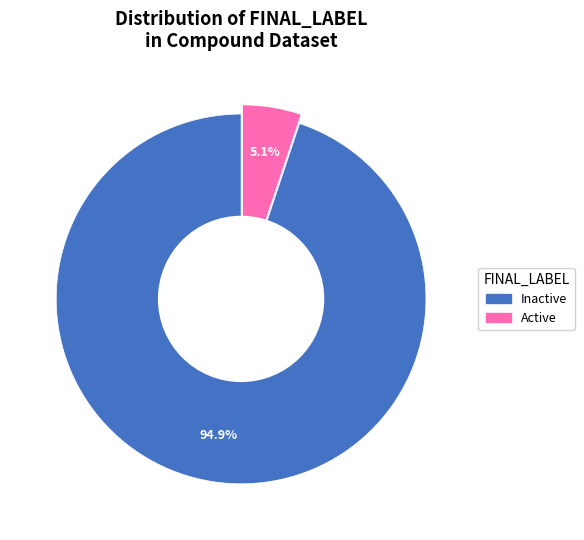

How many segments does this pie chart have?

2